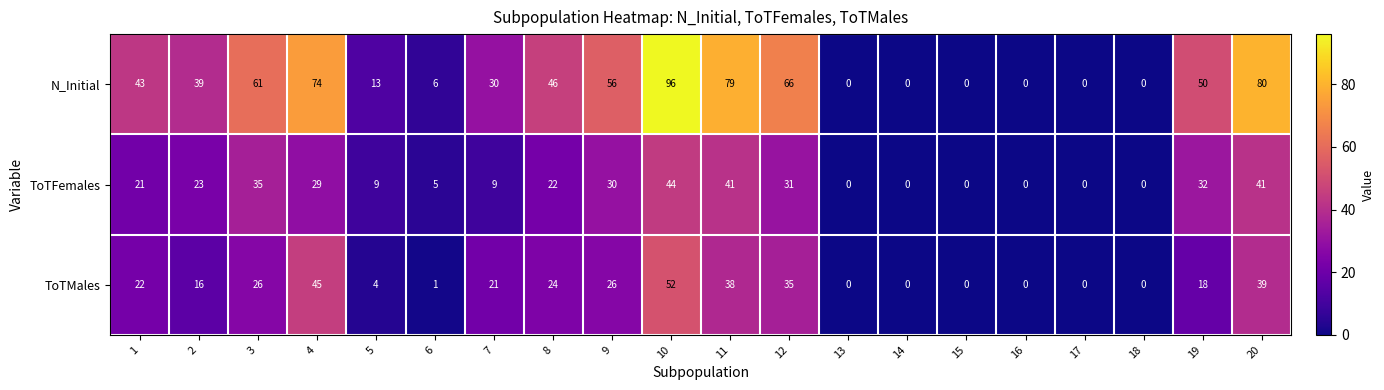

Is the value of N_Initial at 20 greater than the value of ToTFemales at 18?

Yes